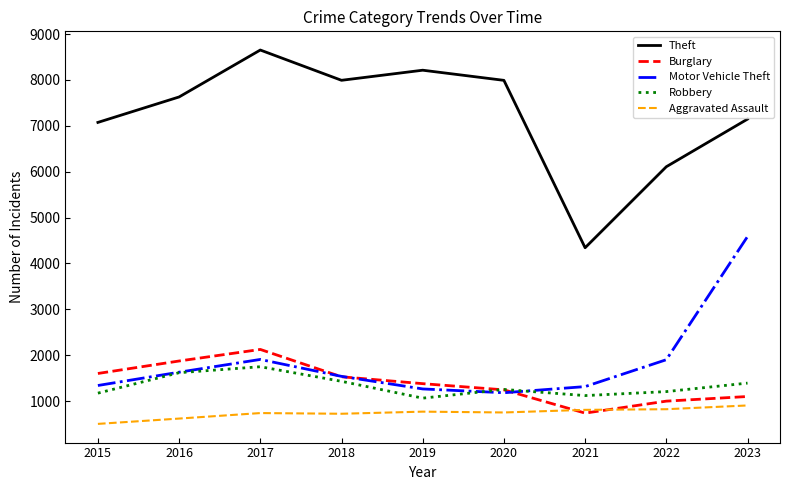

True or false: Aggravated Assault has more than 0 interior local peaks.

True